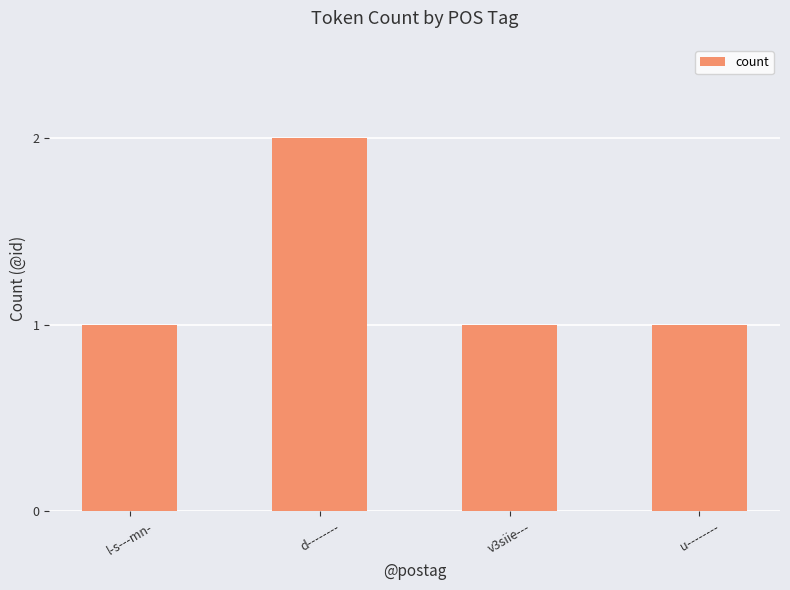

Is it true that the value at d-------- is 2?

True